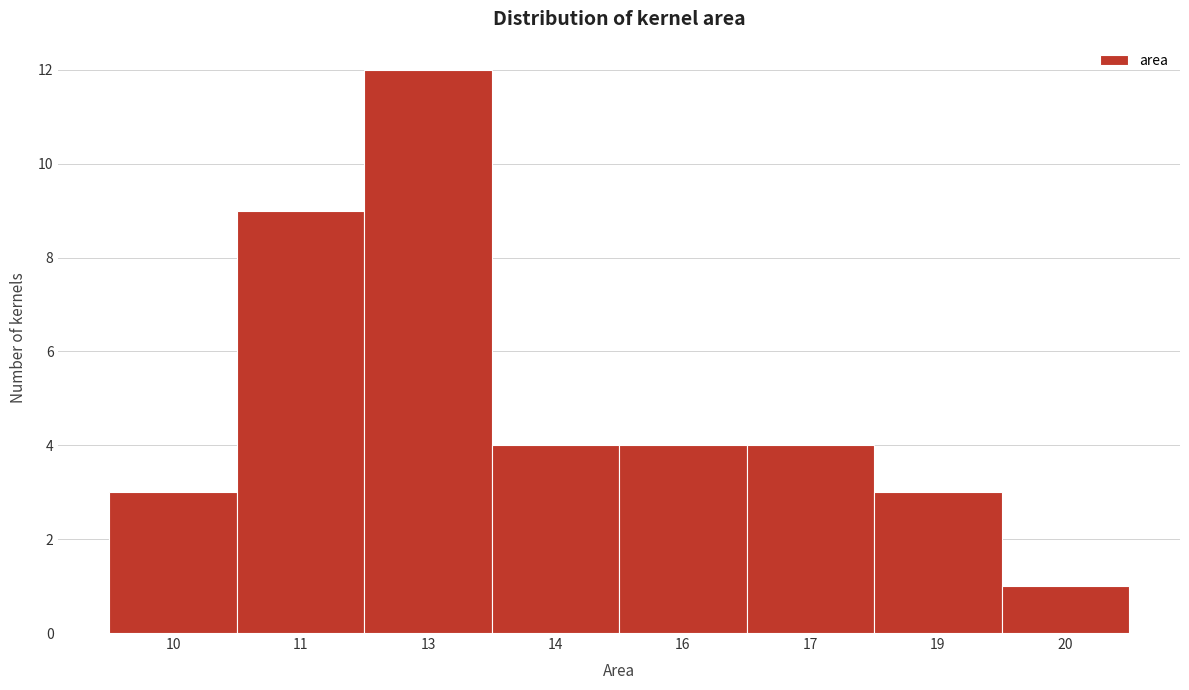

Reading left to right, transcribe all the data shown in this chart.

3	9	12	4	4	4	3	1